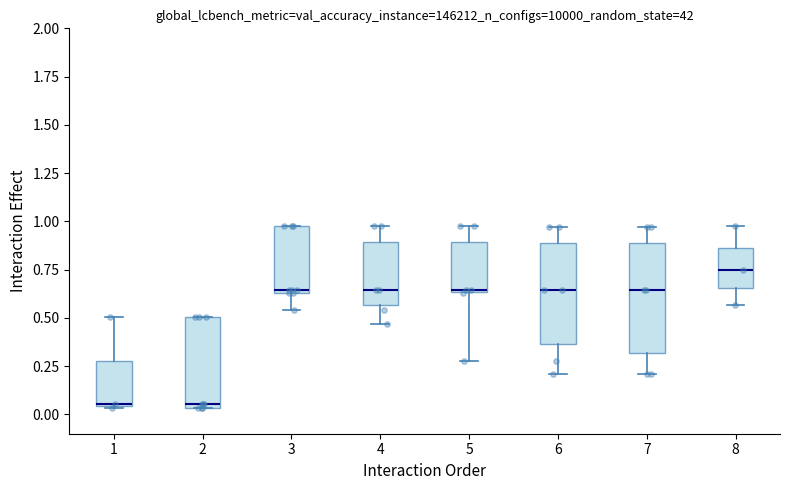

Reading left to right, transcribe this box plot: for each box, give where its median line is, the range the box spans, and where its two whiskers end, as read against the y-axis. The values are not printed on the chart, so give them approximately, as read against the axis.

1: median 0.05, box 0.05 to 0.30, whiskers 0.05 to 0.50
2: median 0.05 (just above the box's lower edge), box 0.05 to 0.50, whiskers 0.05 to 0.50
3: median 0.65 (just above the box's lower edge), box 0.65 to 0.95, whiskers 0.55 to 0.95
4: median 0.65, box 0.55 to 0.90, whiskers 0.45 to 0.95
5: median 0.65, box 0.65 to 0.90, whiskers 0.25 to 0.95
6: median 0.65, box 0.35 to 0.90, whiskers 0.20 to 0.95
7: median 0.65, box 0.30 to 0.90, whiskers 0.20 to 0.95
8: median 0.75, box 0.65 to 0.85, whiskers 0.55 to 0.95